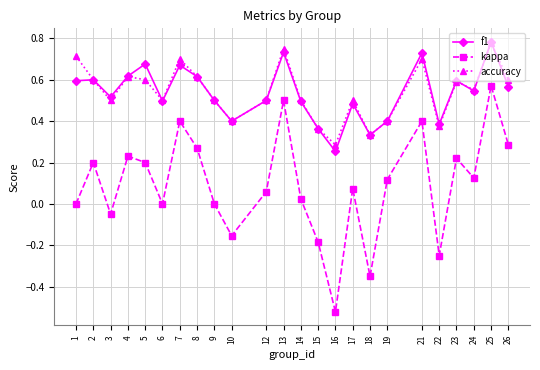

Does the chart have visible grid lines?

Yes